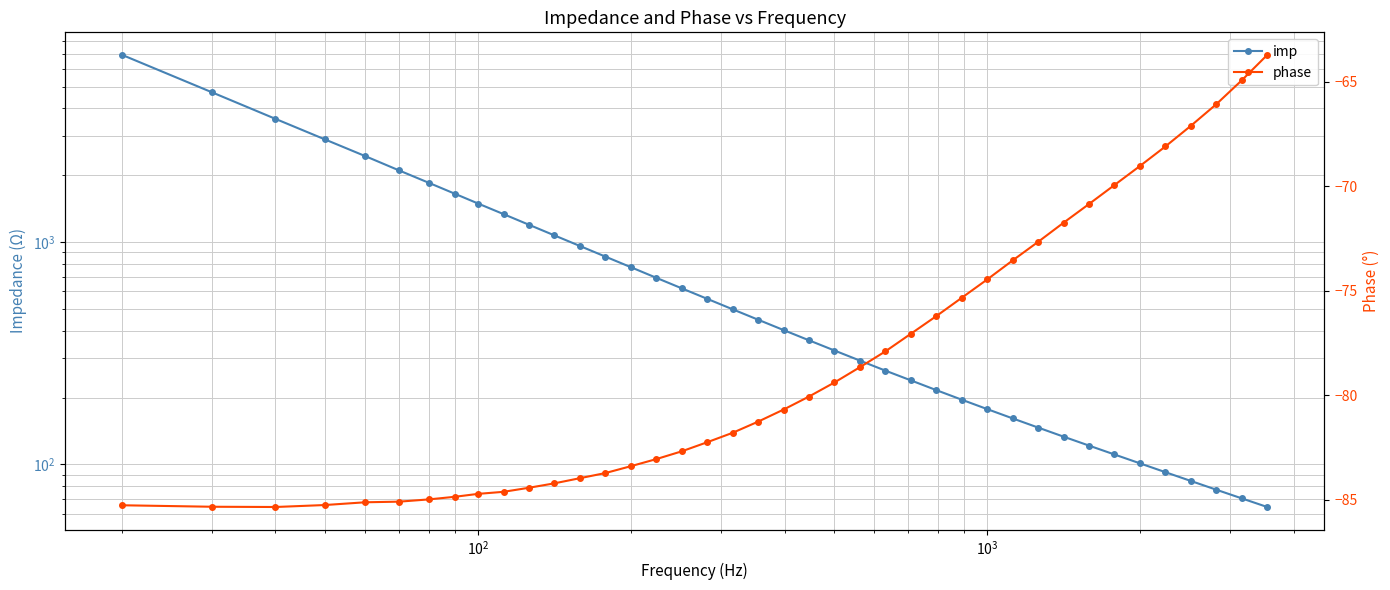

How many distinct data groups are displayed?

2